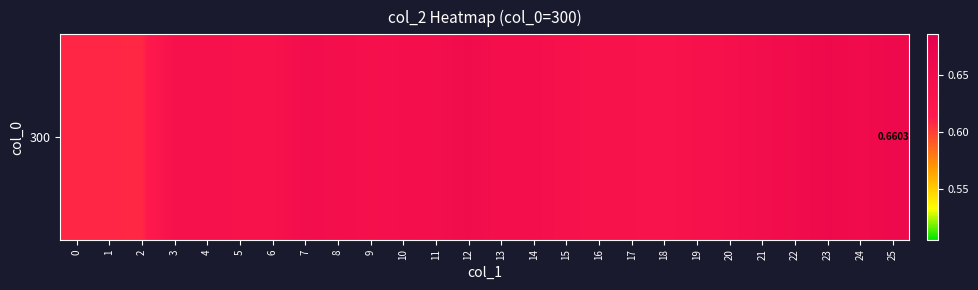

What is the average value?

0.6